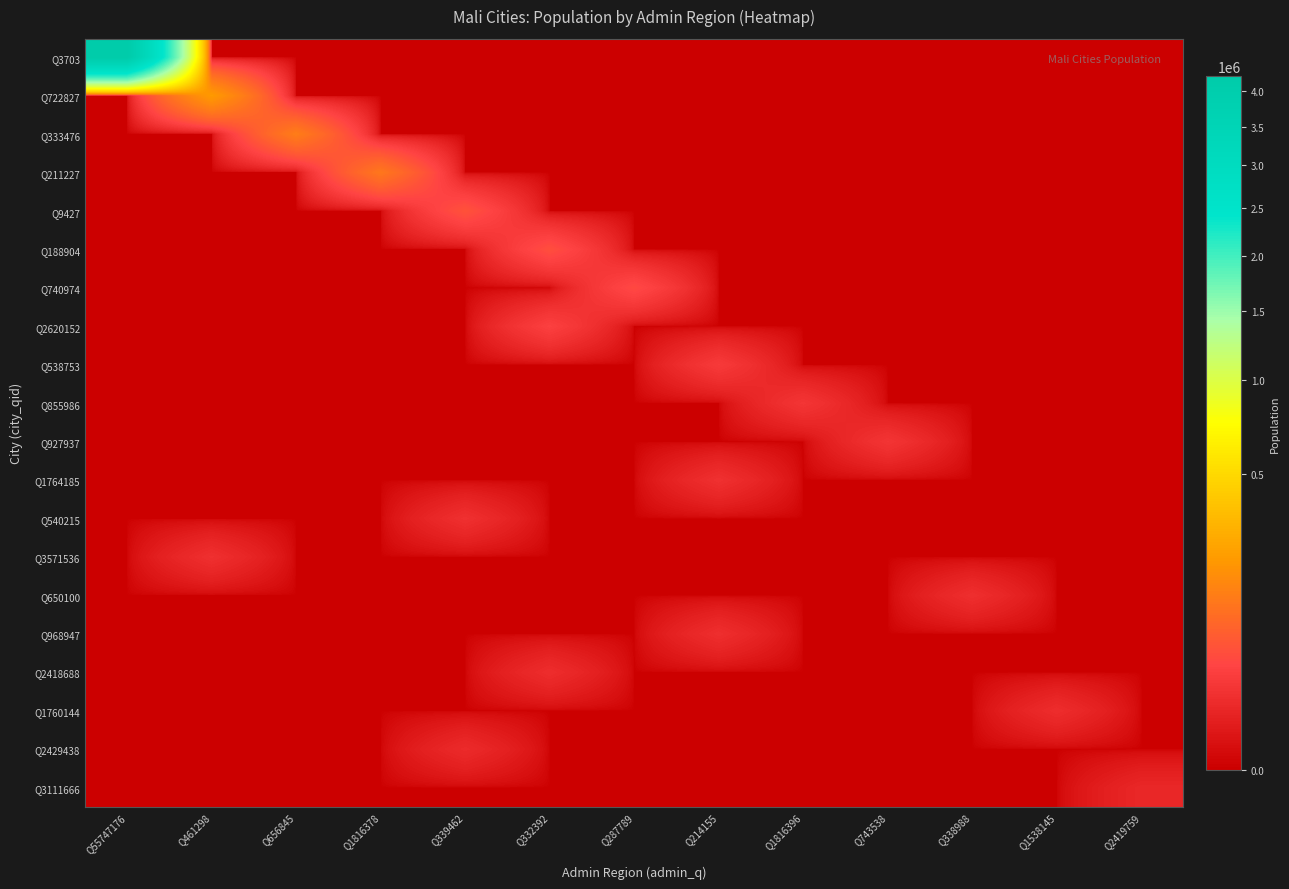

List the series in order of their peak value, highest first.

Q3703, Q722827, Q333476, Q211227, Q9427, Q188904, Q740974, Q2620152, Q538753, Q855986, Q927937, Q1764185, Q540215, Q3571536, Q650100, Q968947, Q2418688, Q1760144, Q2429438, Q3111666